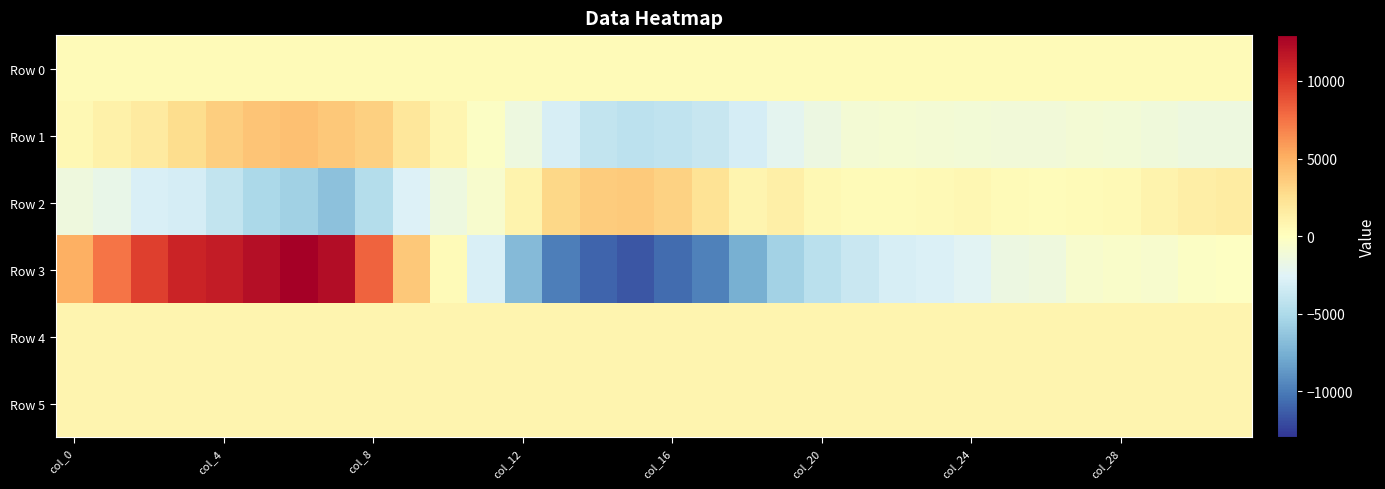

Which series has the widest spread of values?

Row 3